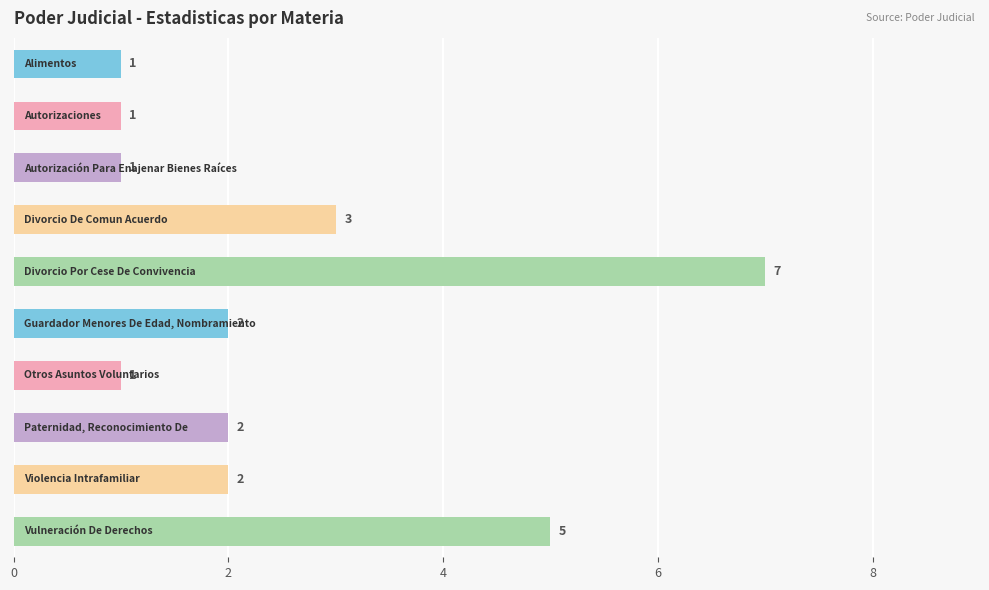

What is the minimum value shown in the chart?

1